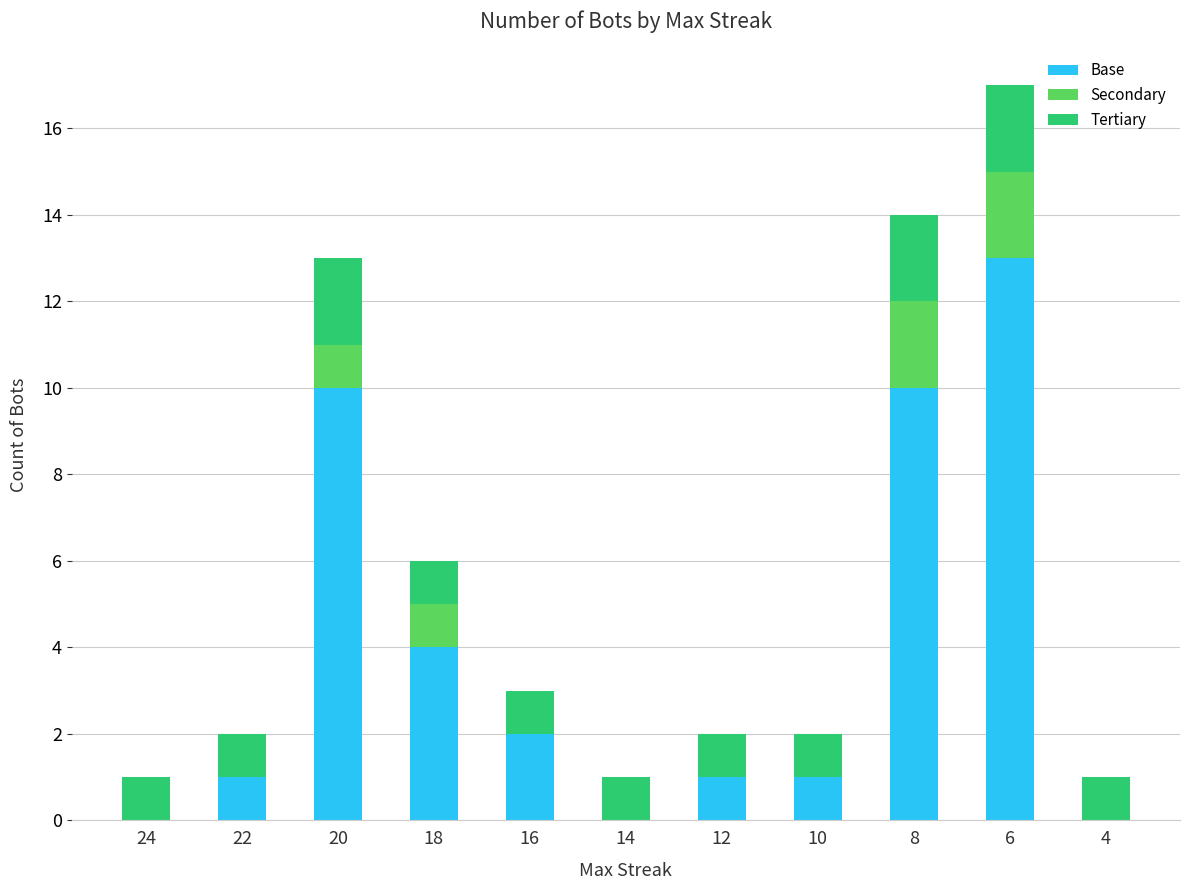

At which label does Base reach its peak?

6